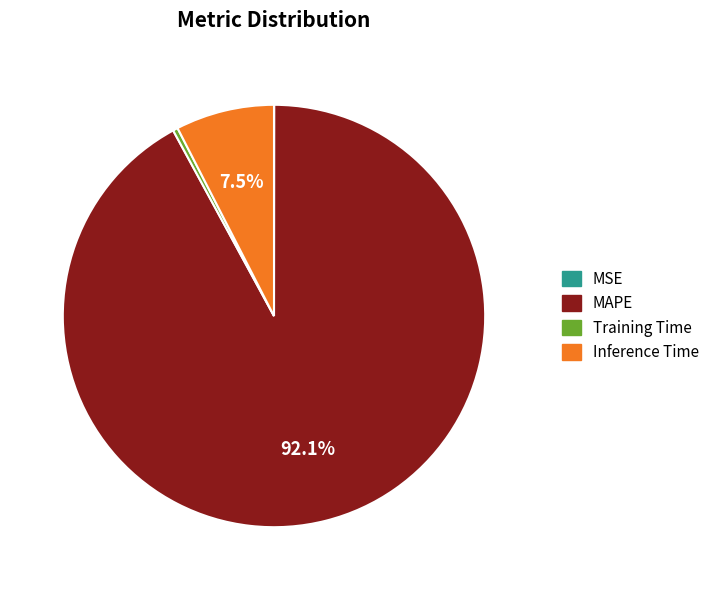

Does any single category account for the majority?

Yes